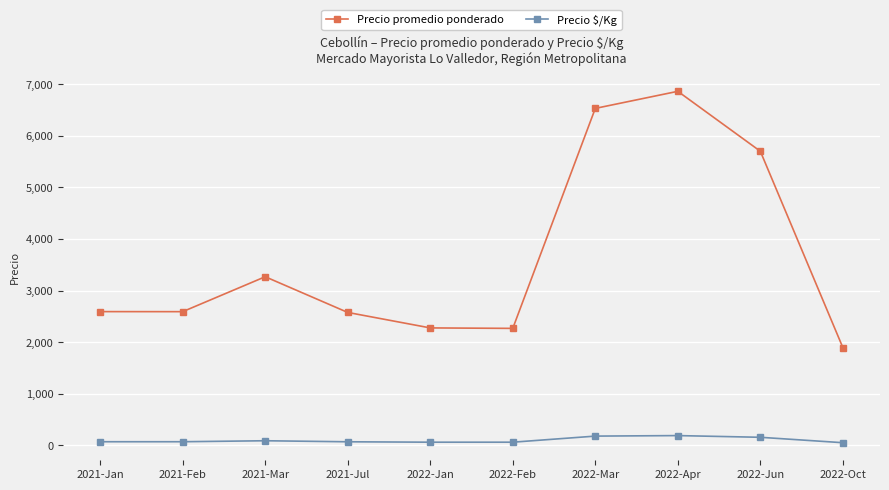

What is the sum of all Precio promedio ponderado values?

36577